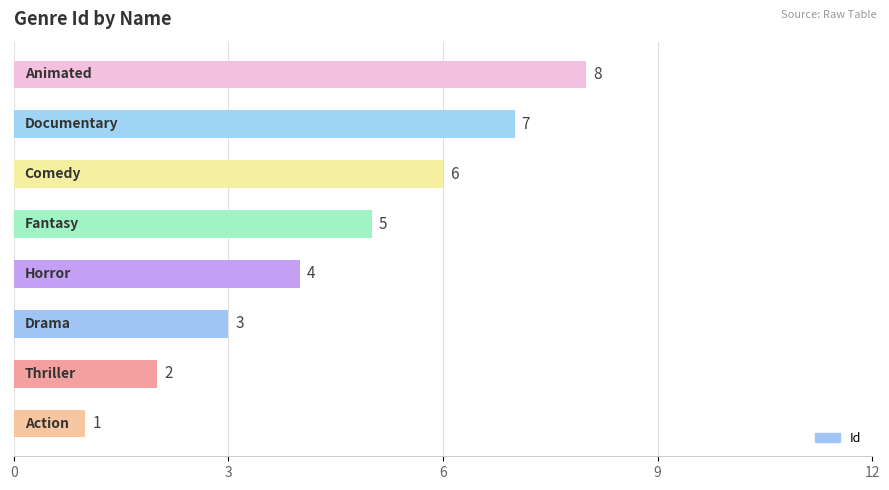

What is the sum of all values?

36